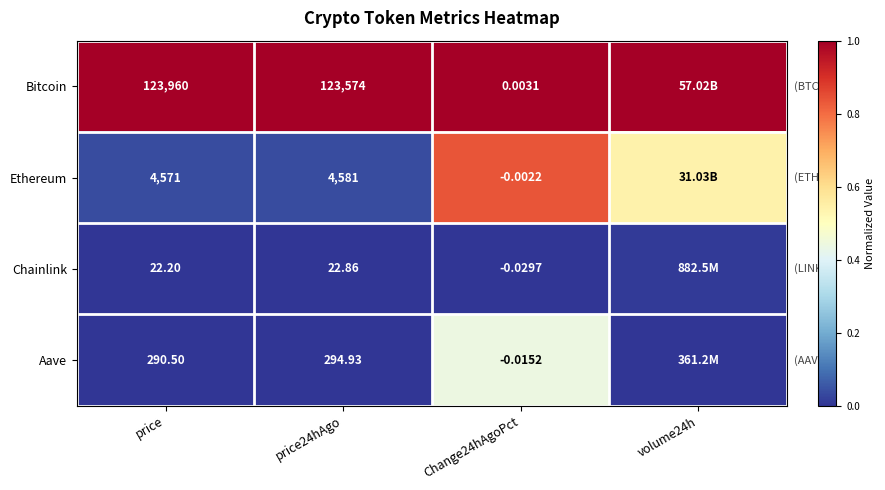

Which series changed the most between price and price24hAgo?

Bitcoin